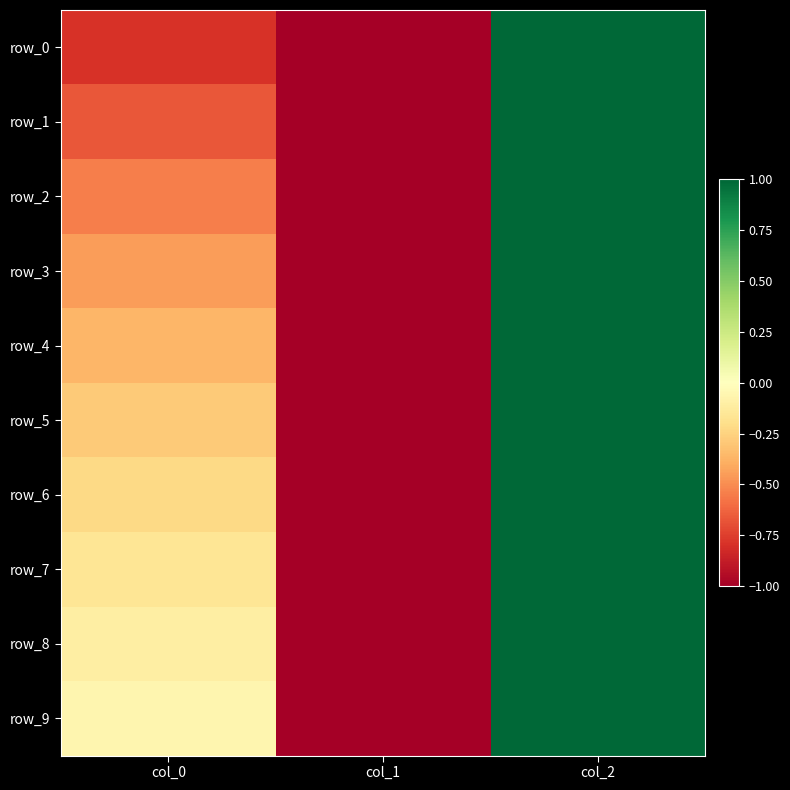

At which label does row_7 first exceed 0?

col_2